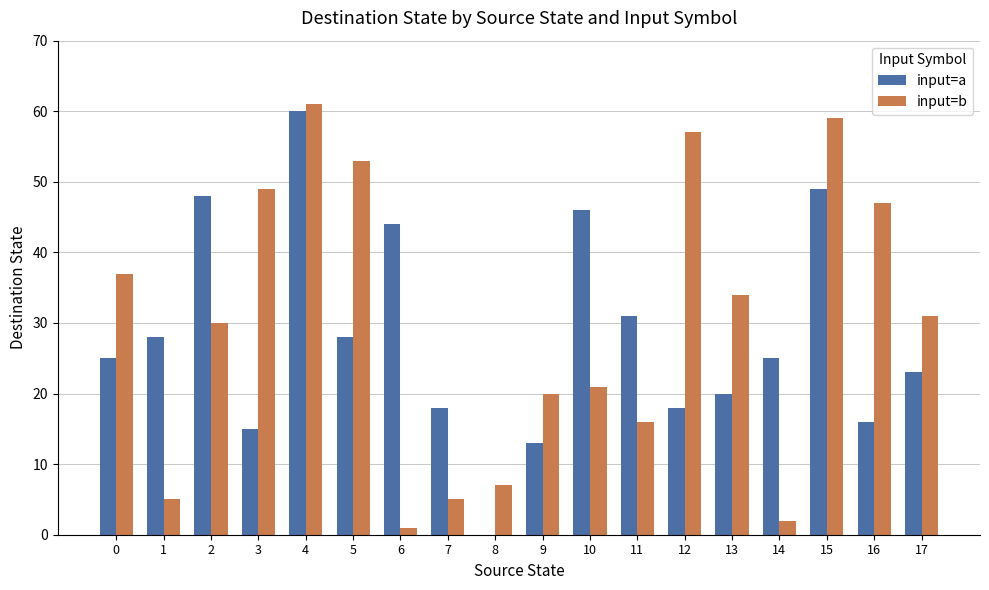

Which series changed the most between 5 and 8?

input=b